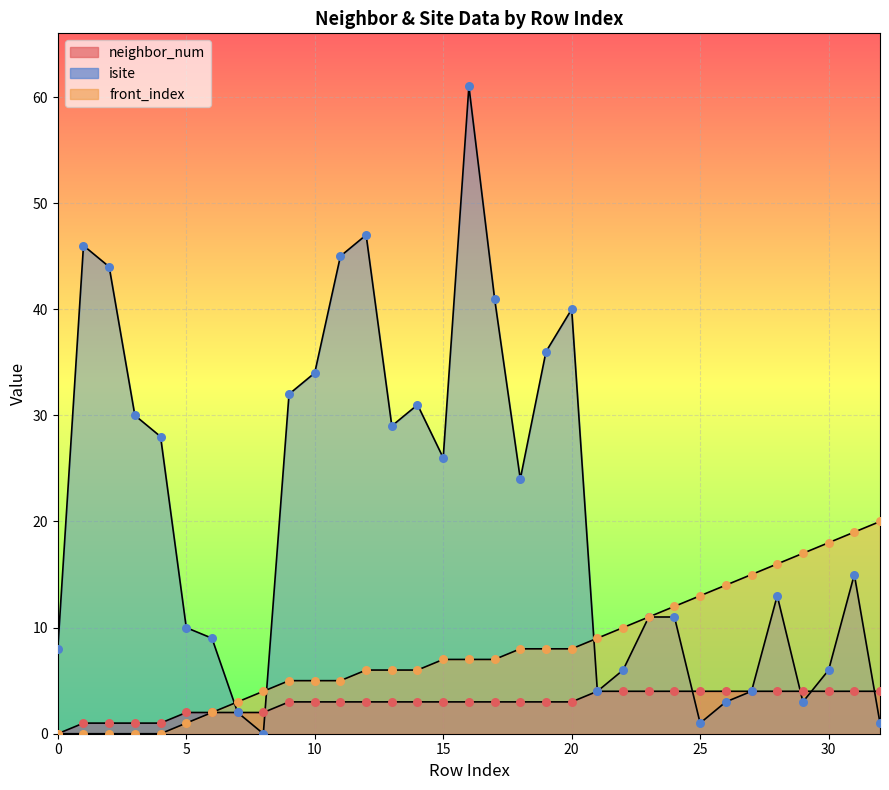

What are all the series names shown in the legend?

neighbor_num, isite, front_index